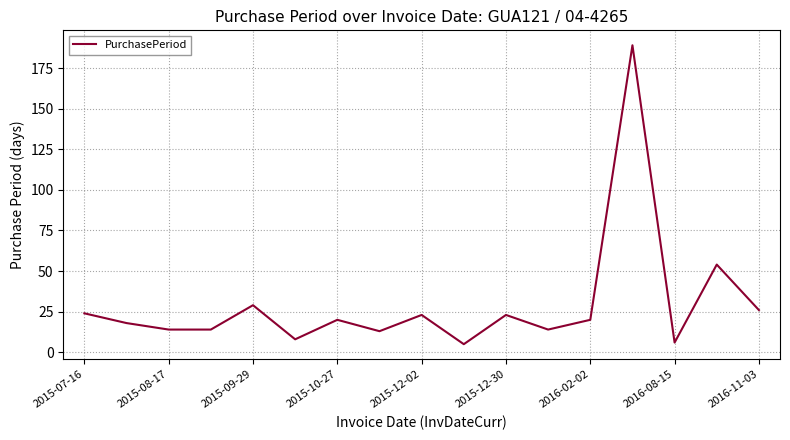

What is the difference between the maximum and minimum values?

184